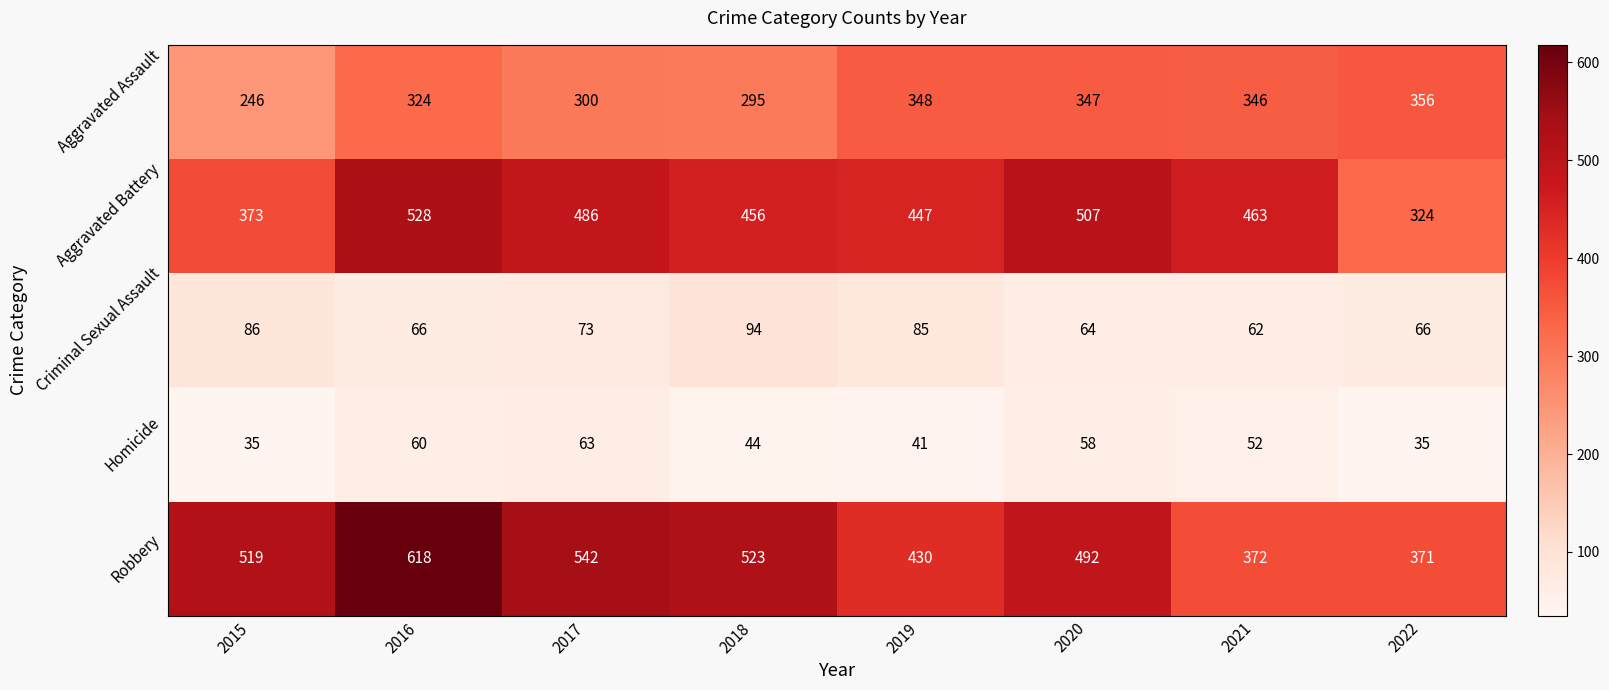

At 2021, list the series in order from largest to smallest.

Aggravated Battery, Robbery, Aggravated Assault, Criminal Sexual Assault, Homicide